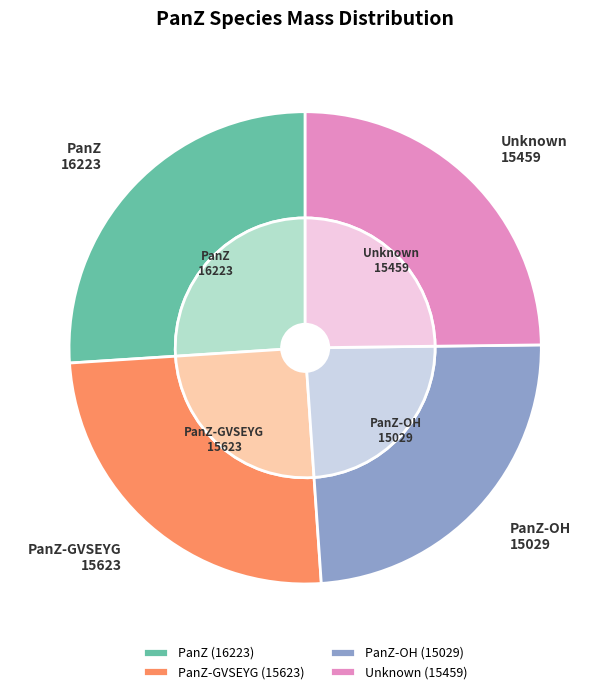

Is the sum of PanZ and Unknown greater than half?

Yes